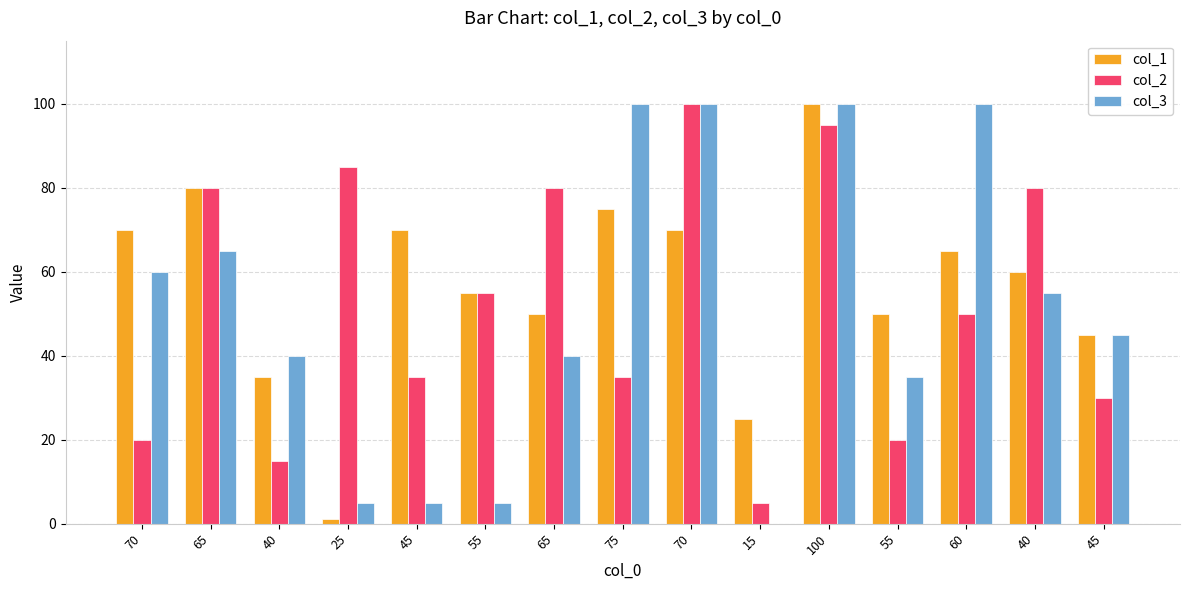

How many groups of bars are there?

15